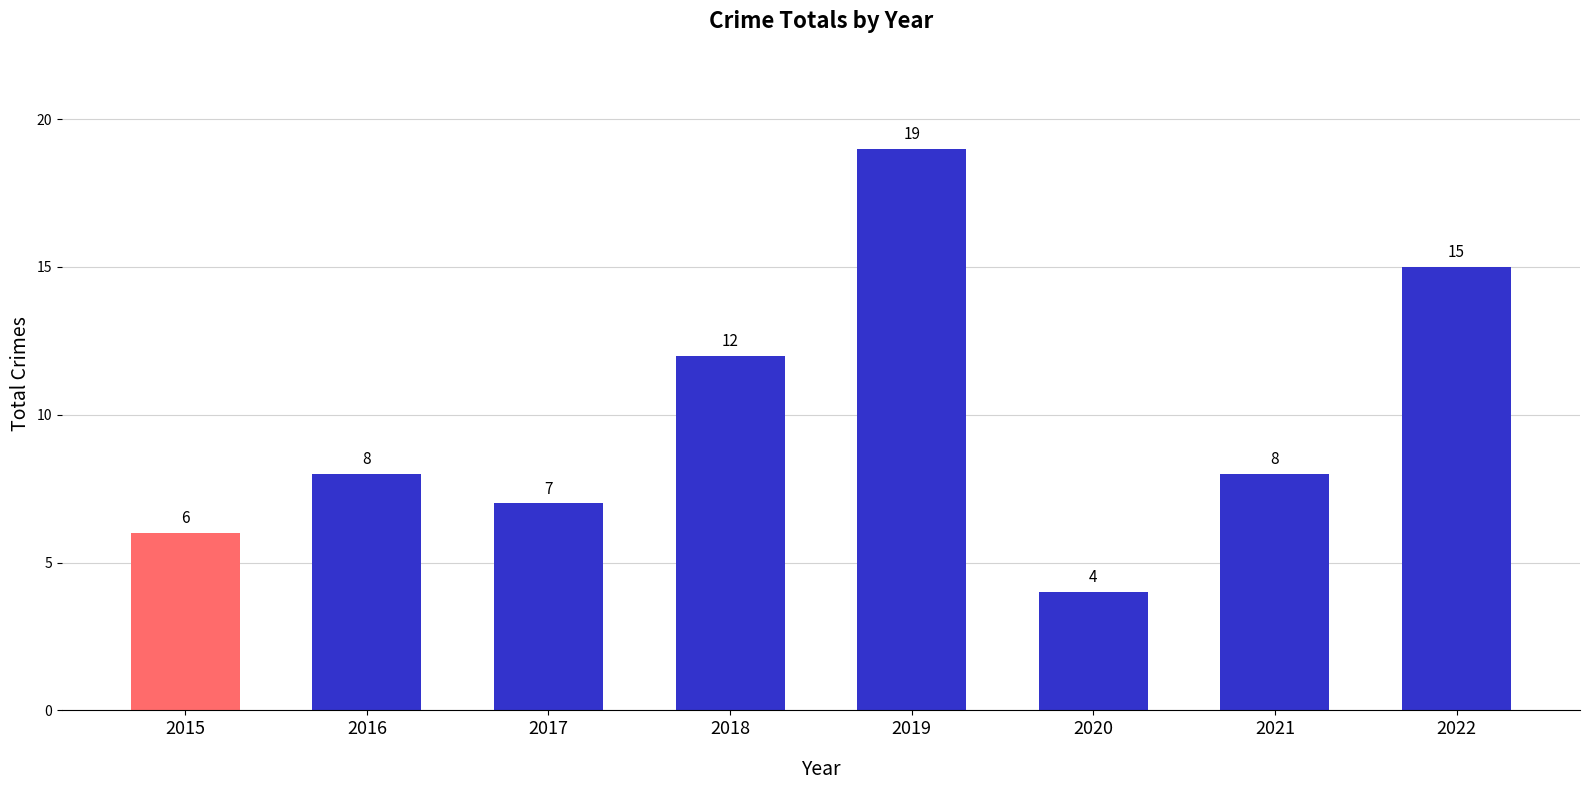

Reading left to right, list all the values displayed in this chart.

6	8	7	12	19	4	8	15